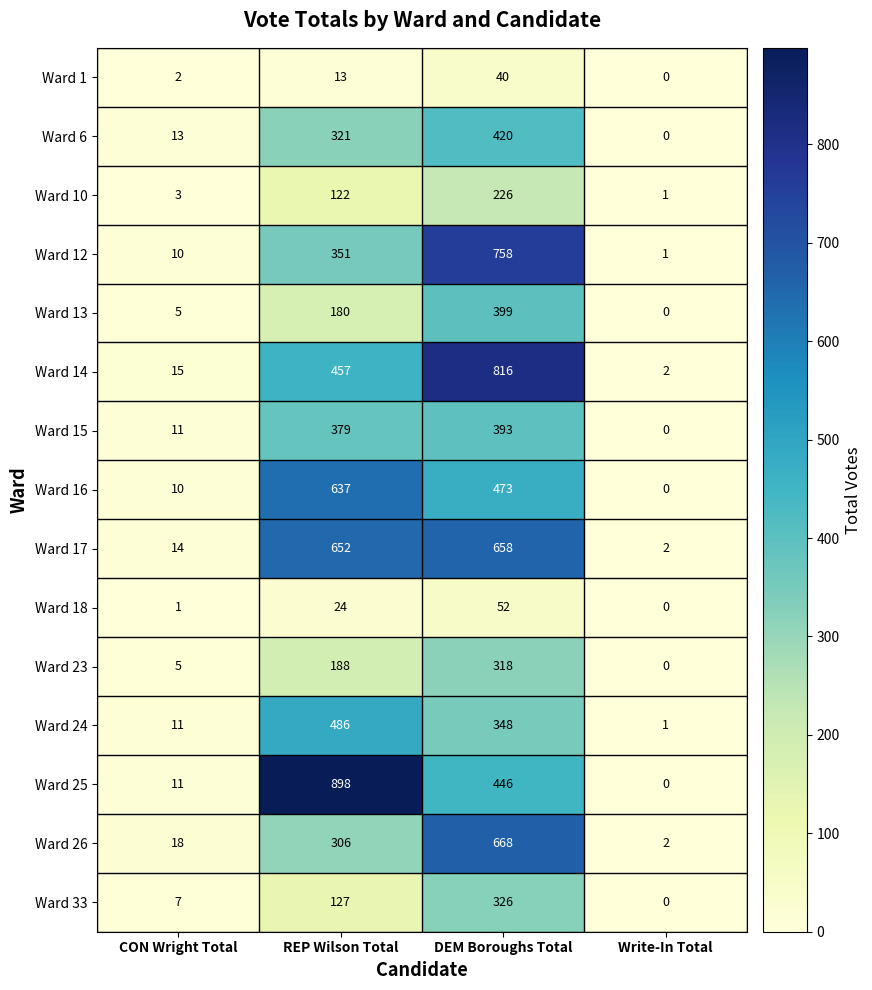

What is the total value across all series at REP Wilson Total?

5141